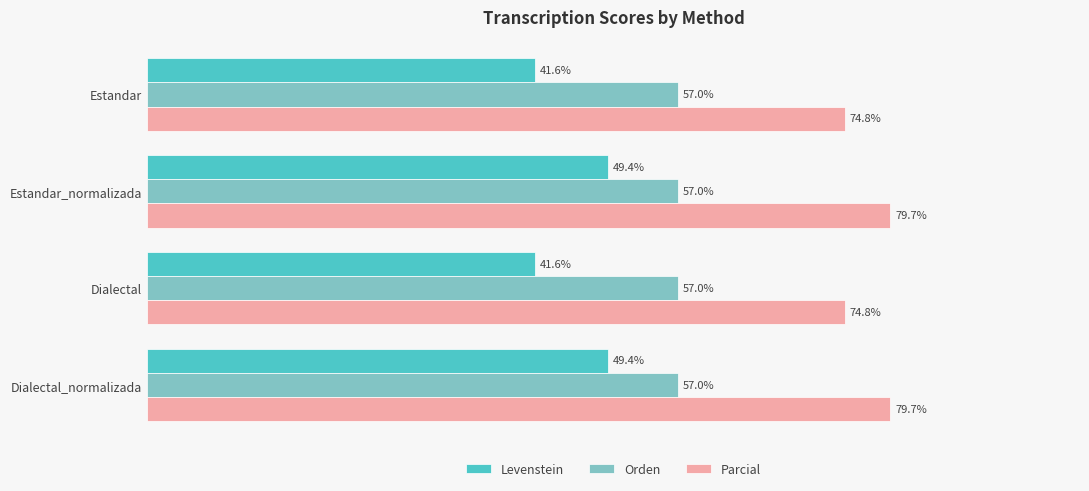

List the series in order of their peak value, lowest first.

Levenstein, Orden, Parcial